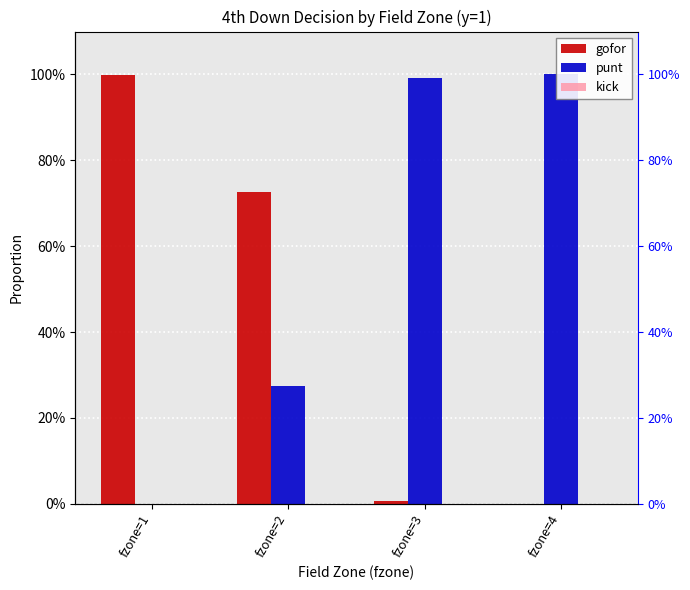

How many bars are there in each group?

3